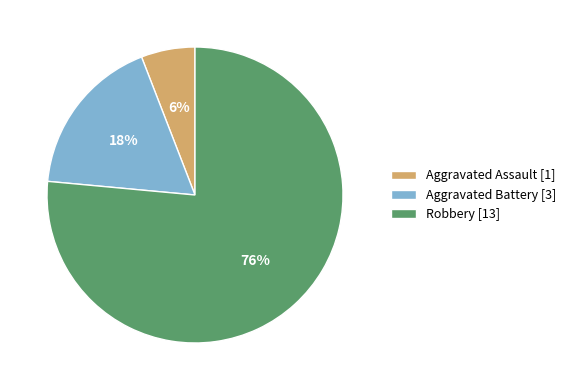

Approximately how many times larger is the value at Aggravated Assault compared to Aggravated Battery?

0.3